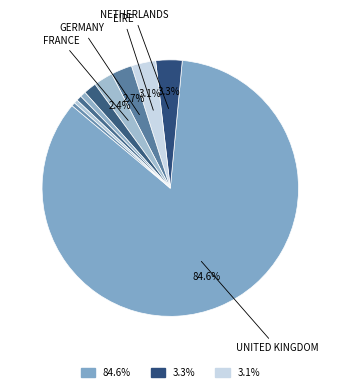

Rank the categories by value from lowest to highest.

Sweden, Belgium, Switzerland, Spain, Australia, France, Germany, EIRE, Netherlands, United Kingdom